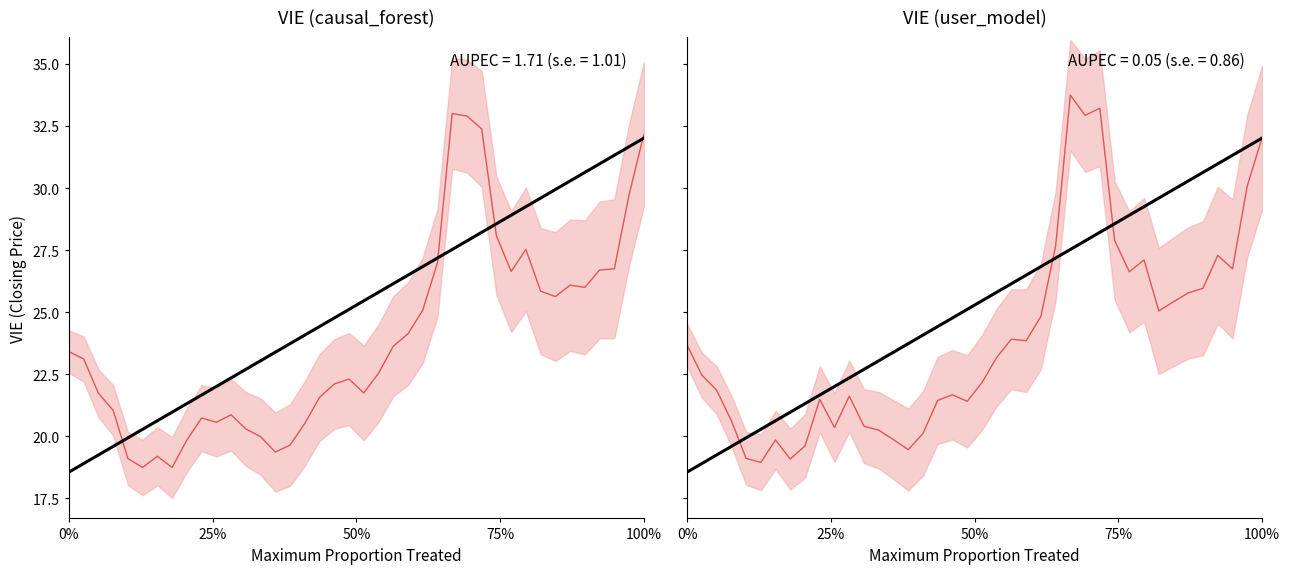

Does the chart have visible grid lines?

No